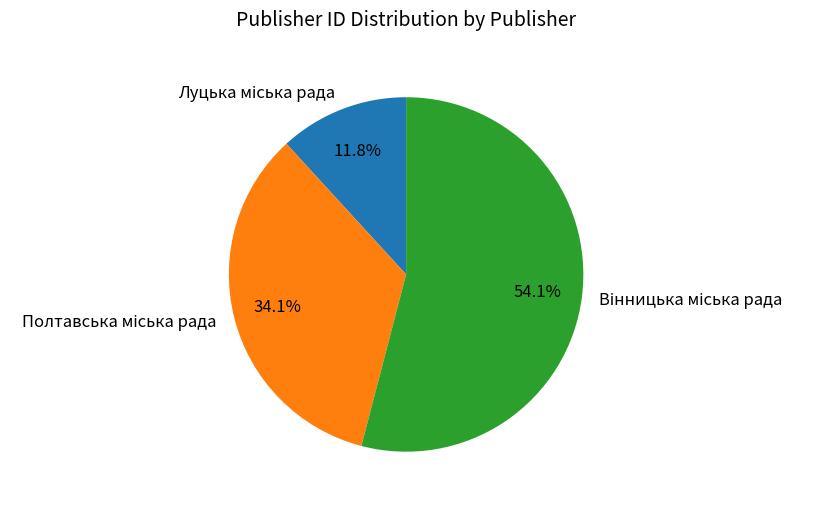

Is there a majority slice in this chart?

Yes